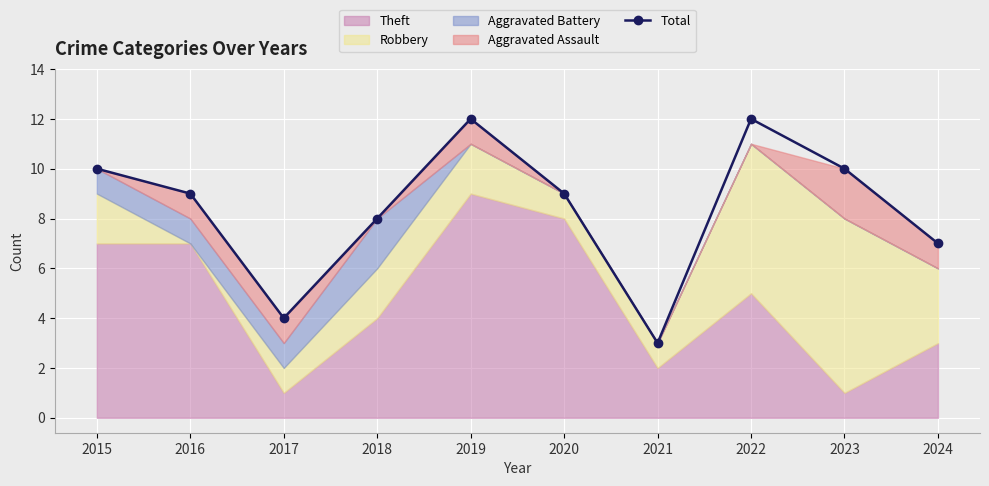

What is the maximum value shown in the chart?

12